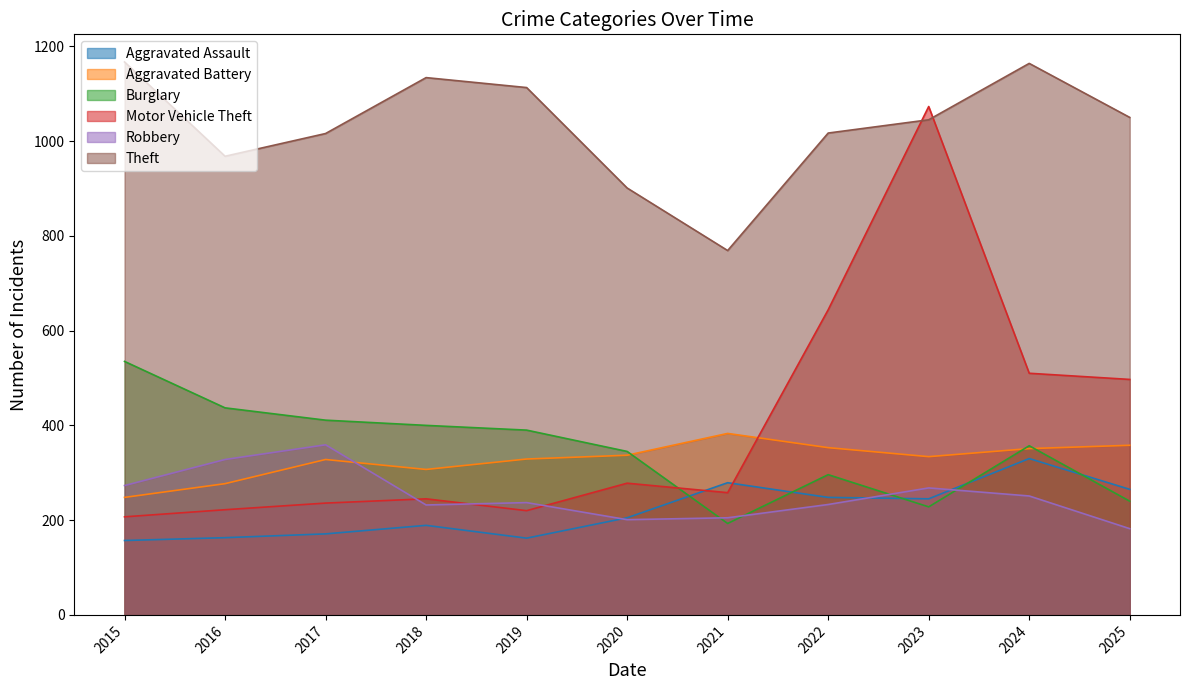

Rank the categories by Aggravated Battery value from highest to lowest.

2021, 2025, 2022, 2024, 2020, 2023, 2019, 2017, 2018, 2016, 2015